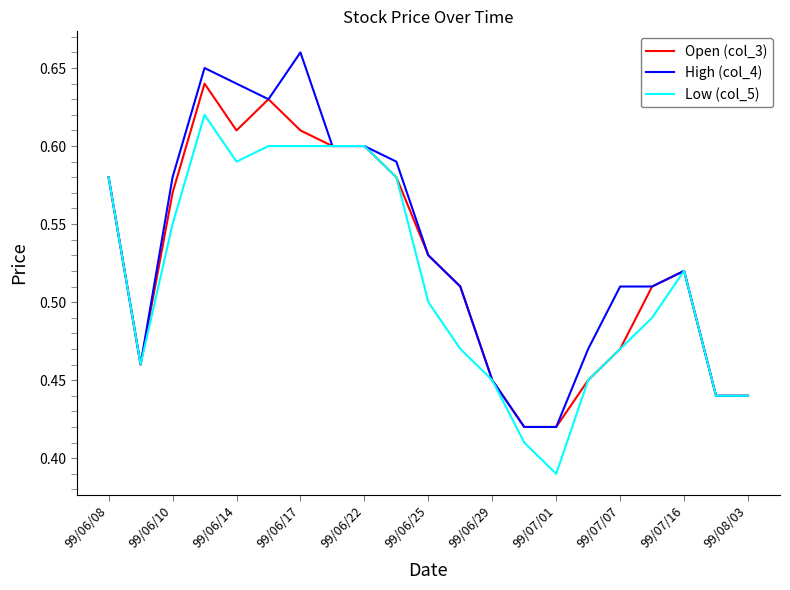

Rank the series by their maximum value, from lowest to highest.

Low (col_5), Open (col_3), High (col_4)